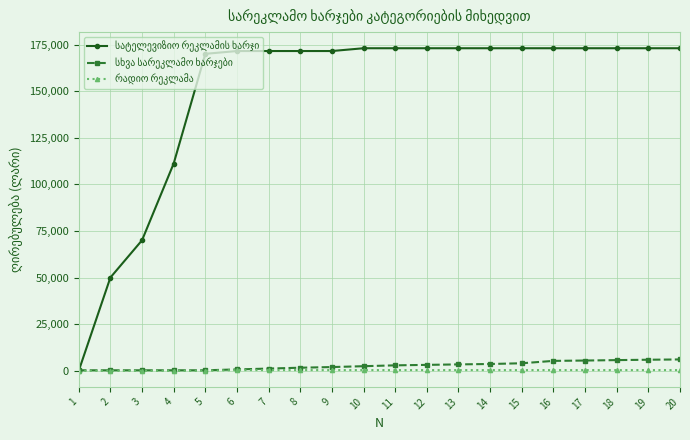

Count the number of data series in this chart.

3